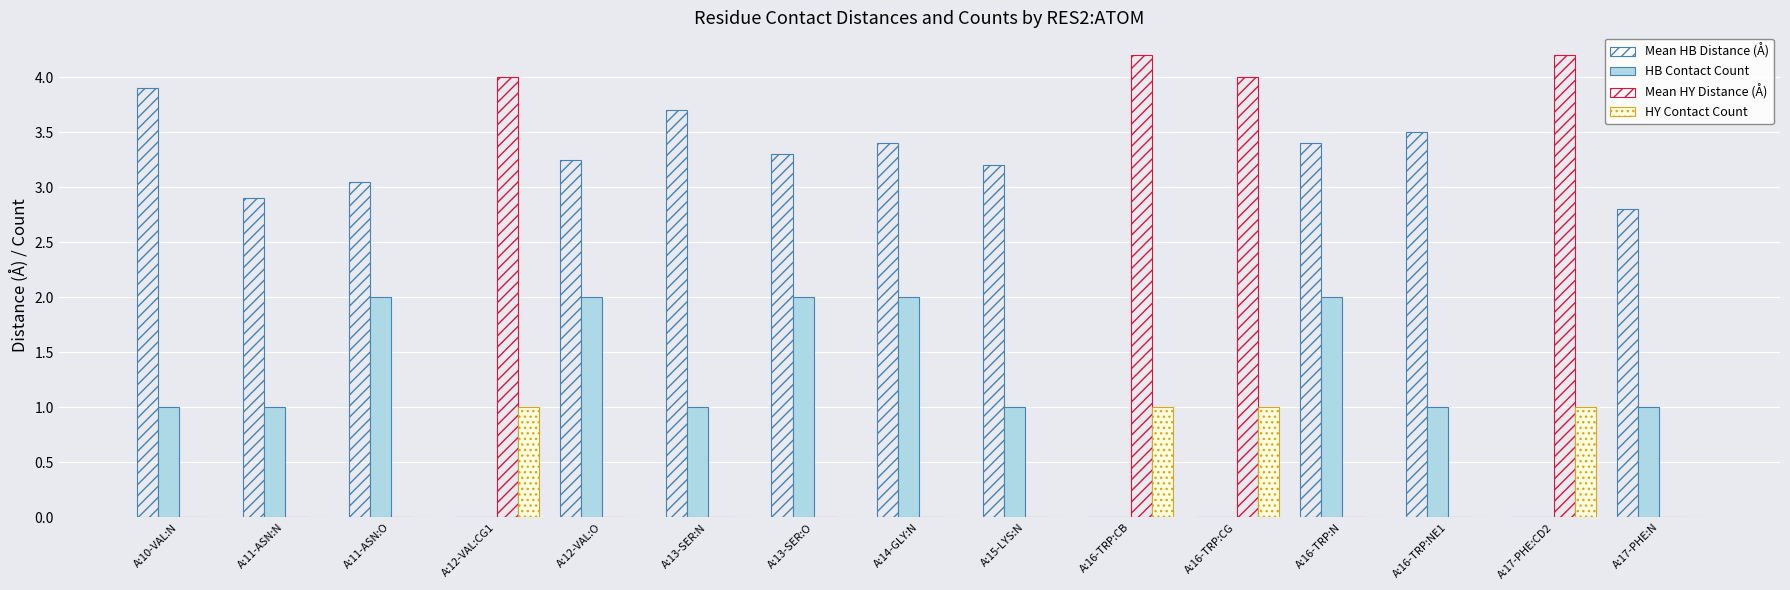

Does the chart contain stacked bars?

No